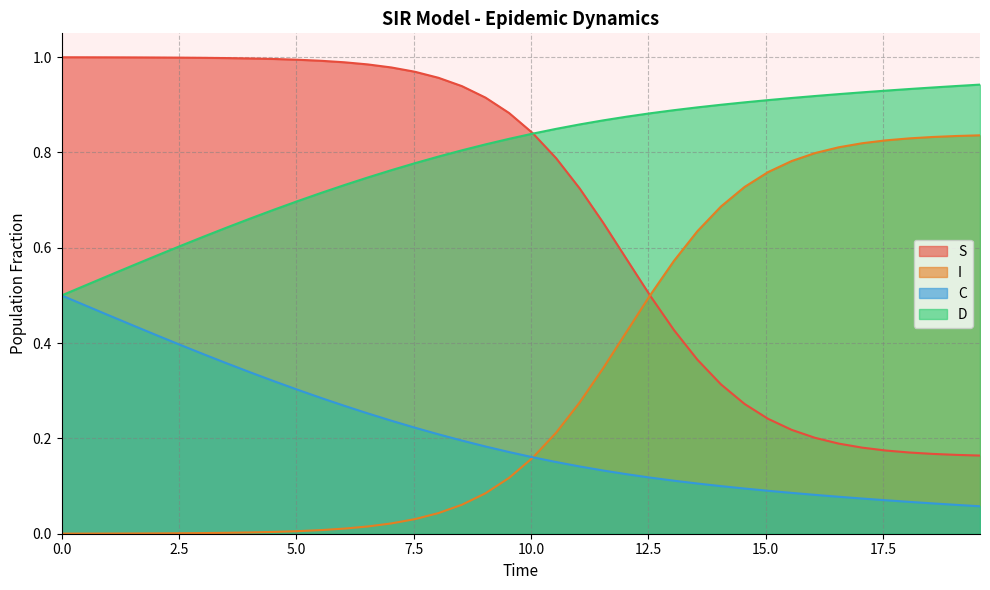

True or false: I and D cross at least once.

False